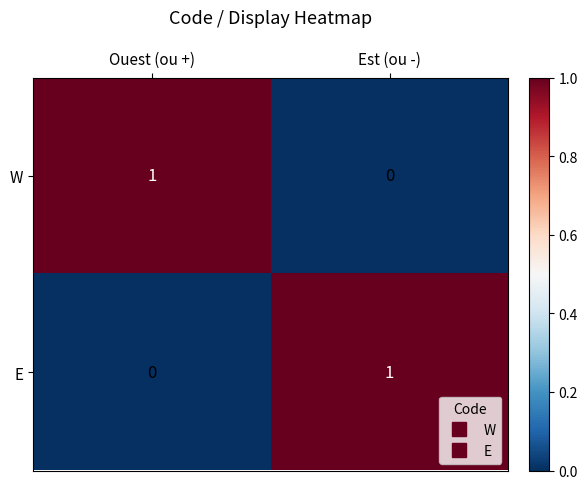

What is the total value across all series at Ouest (ou +)?

1